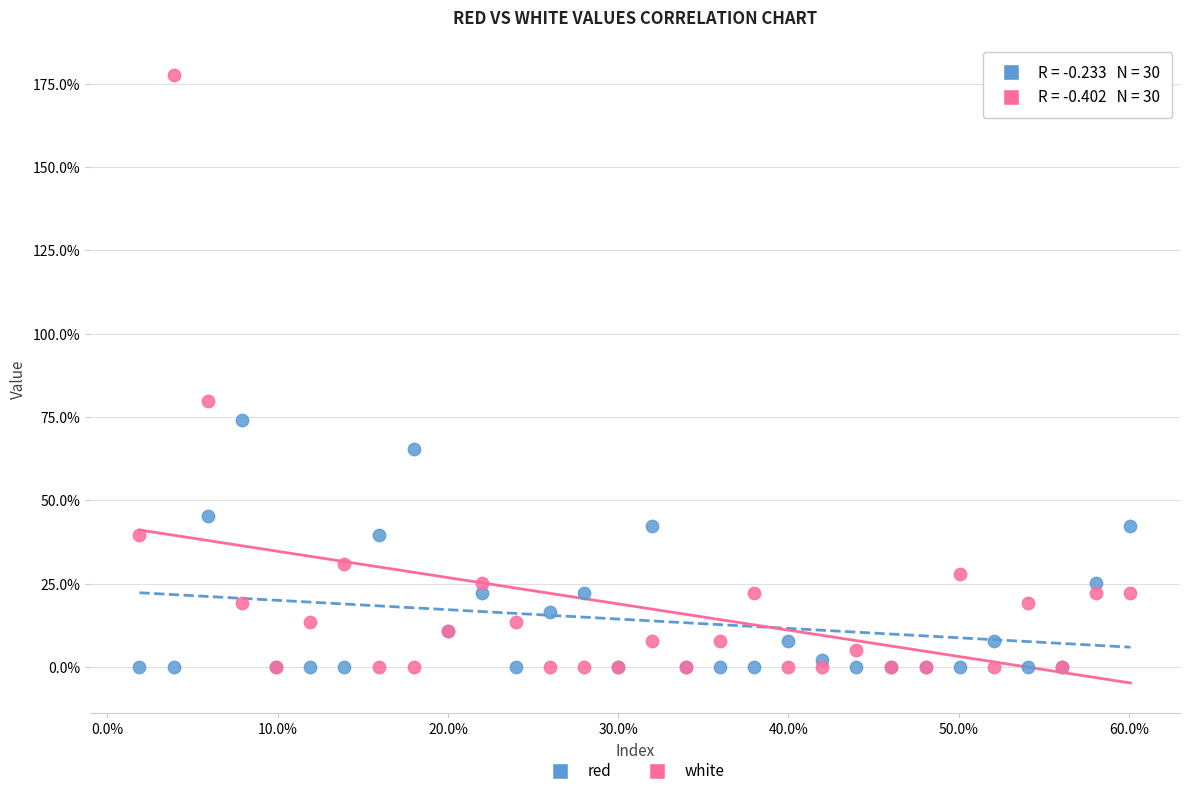

Across all series, what Y value is closest to 88?

79.8